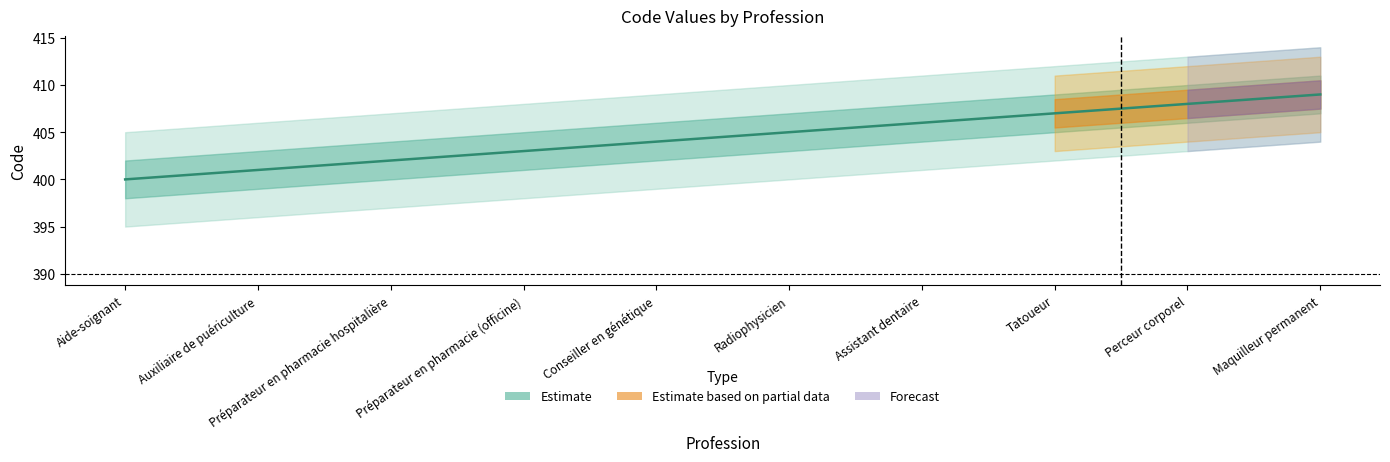

What is the value of the 1st point from the left?

400